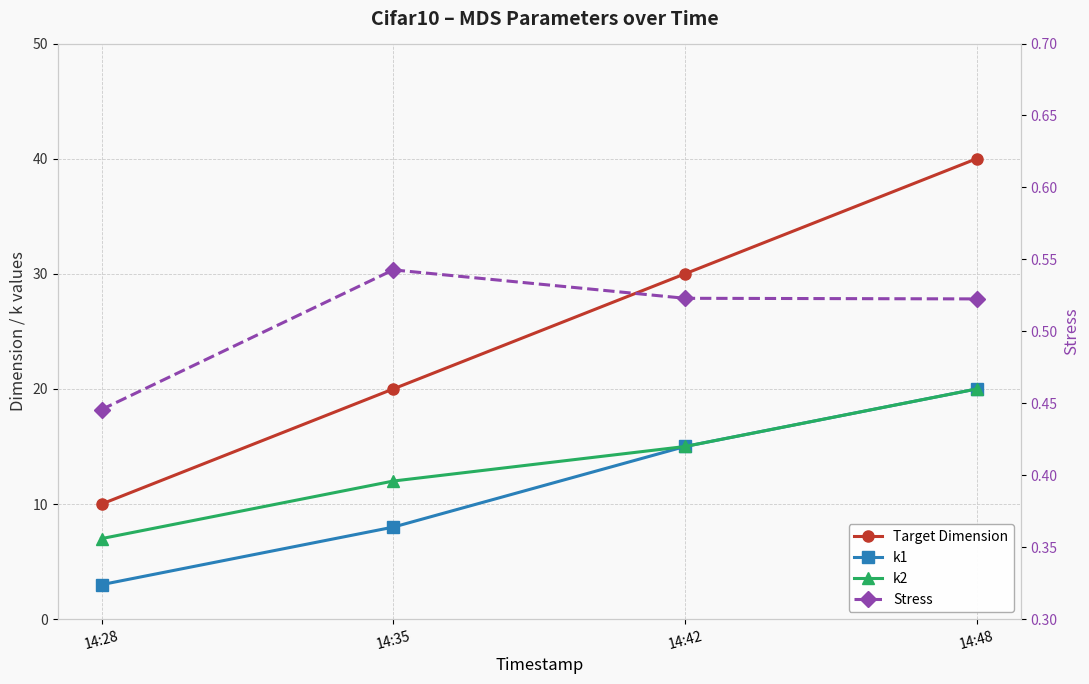

What is the value of the k2 point at the 1st from the left?

7.0